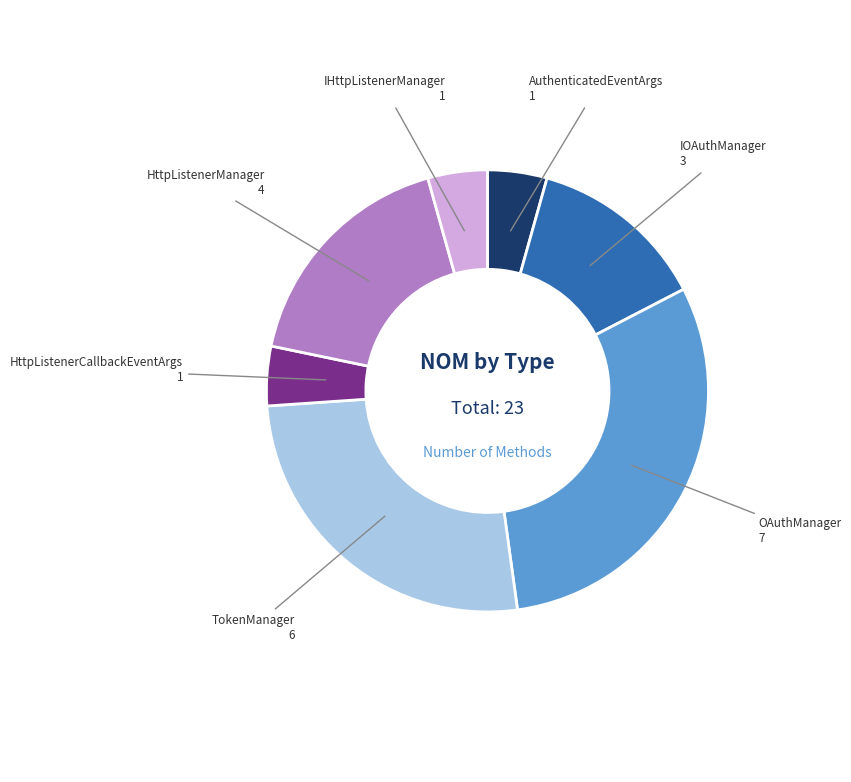

Is there a majority slice in this chart?

No